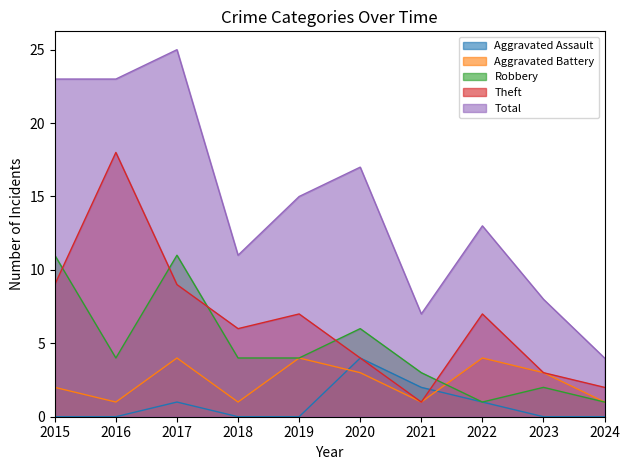

What is the value of the Robbery point at the 2nd from the left?

4